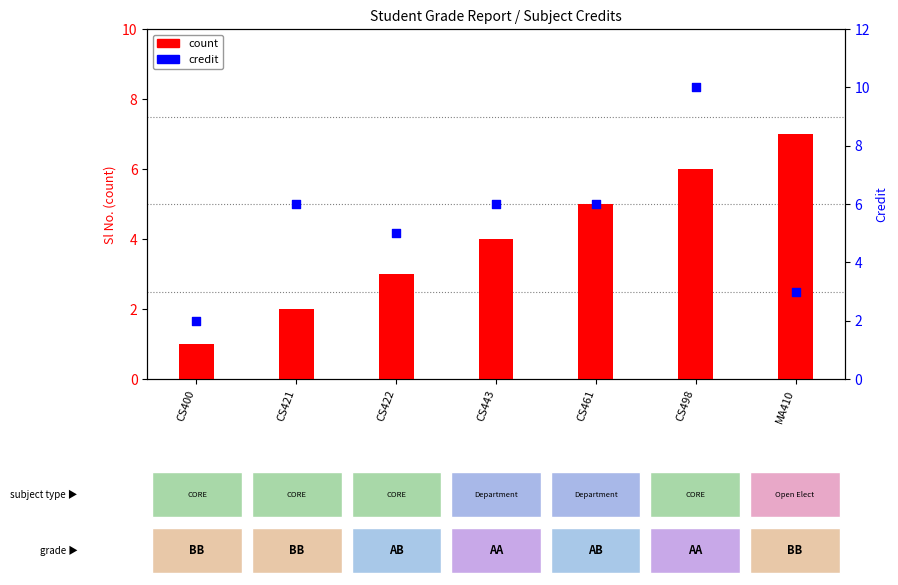

Is the value of credit at CS421 greater than the value of count at CS421?

Yes